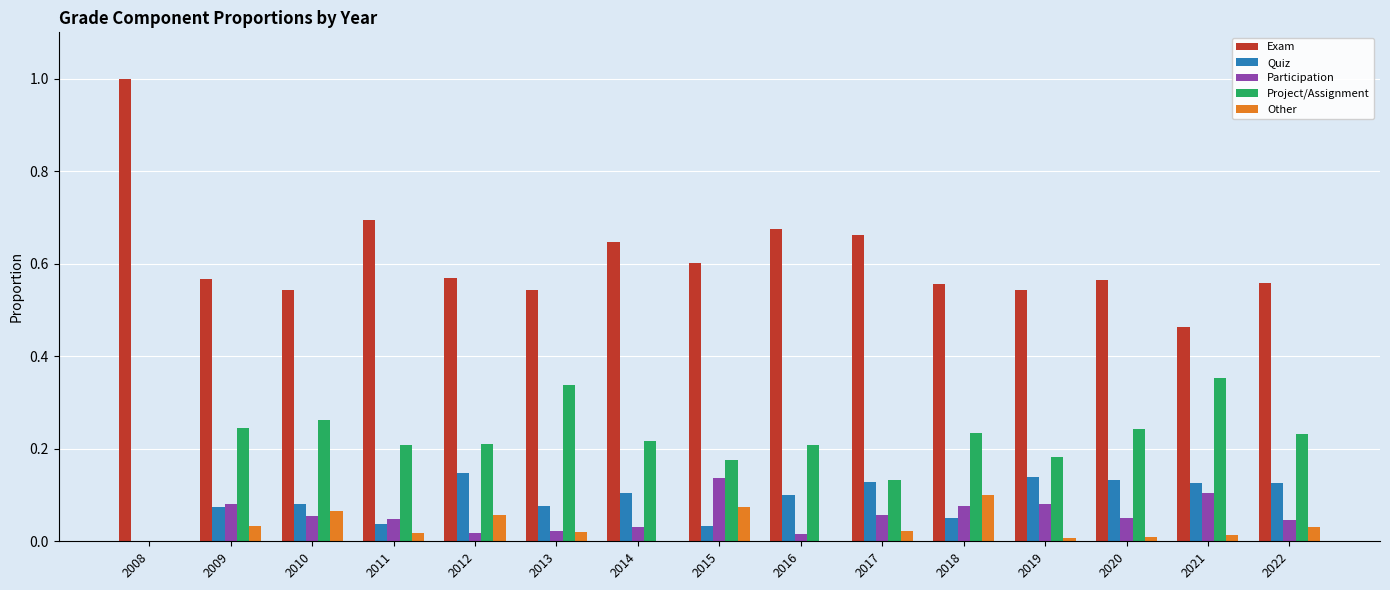

What is the maximum value shown in the chart?

1.0